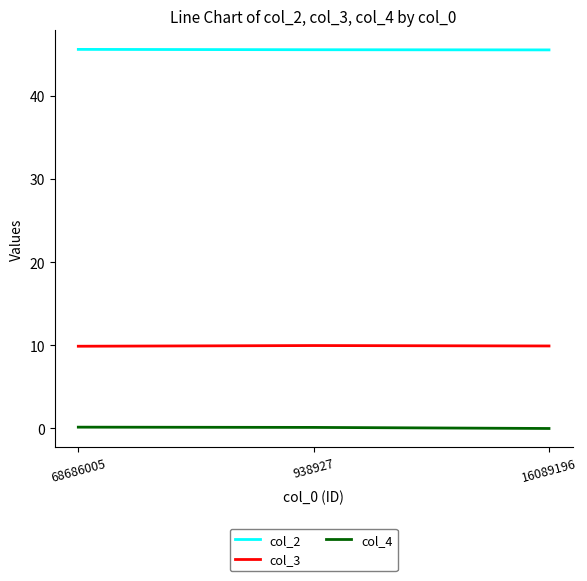

What position from the right is 938927?

2